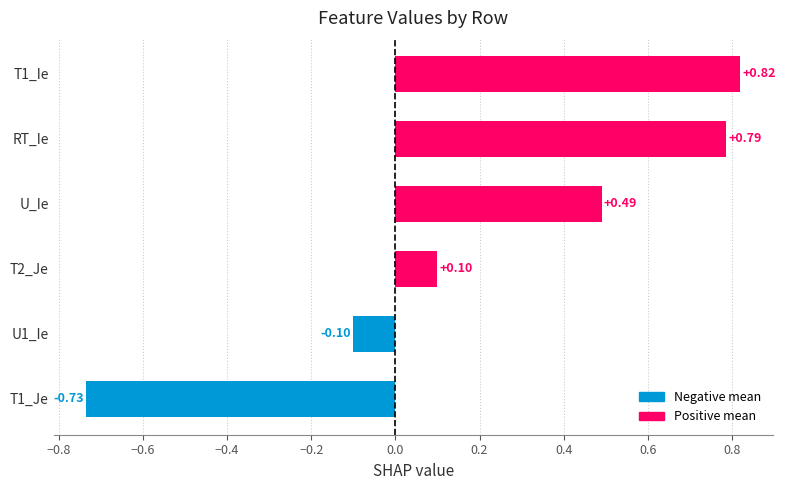

What is the difference between the maximum and second lowest values?

0.9